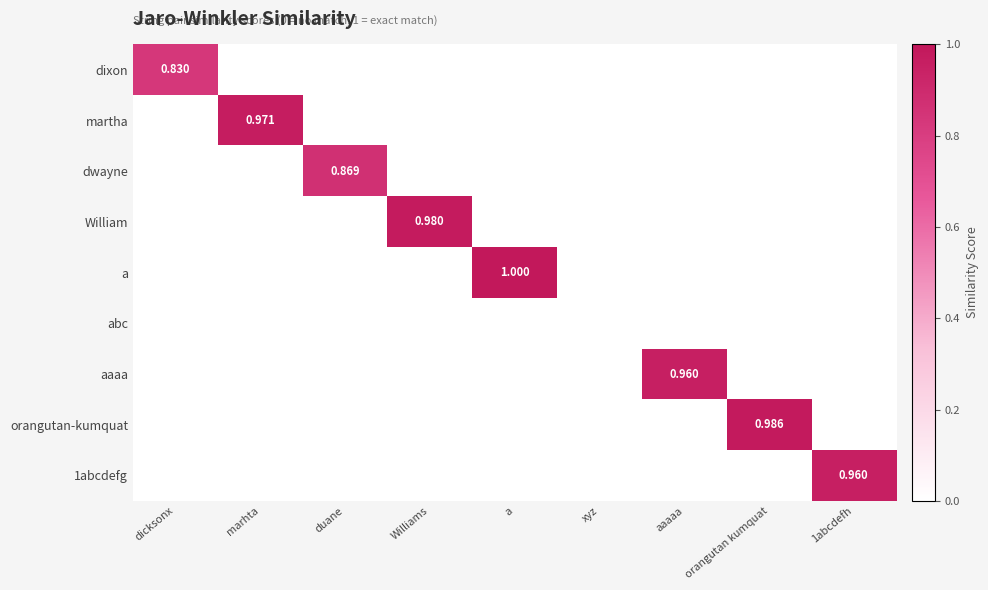

At which category does the chart reach its peak across all series?

a